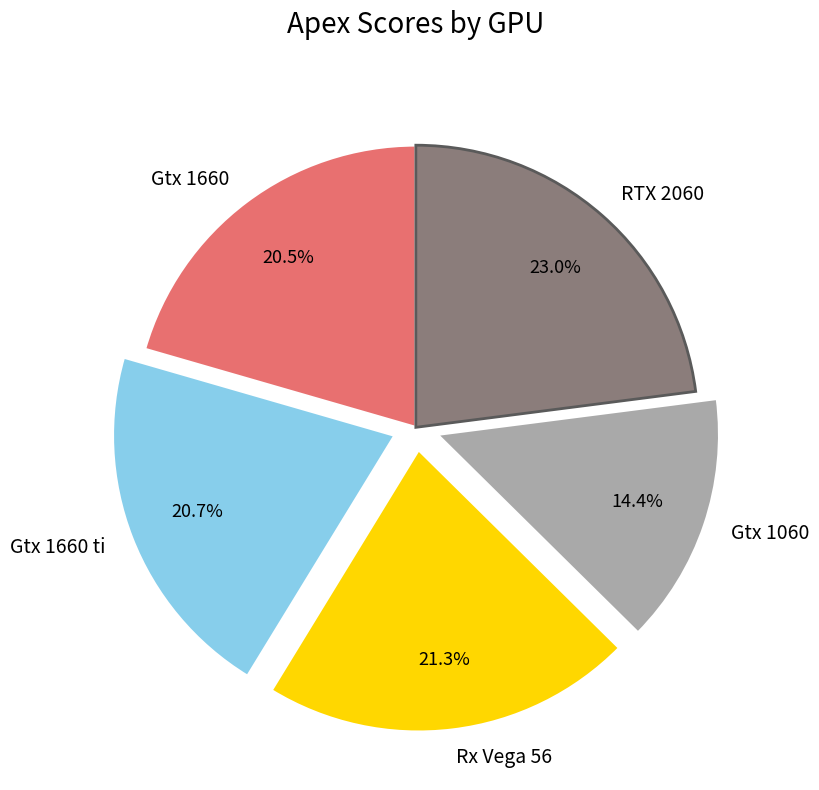

To the nearest percent, what is the average slice percentage?

20%